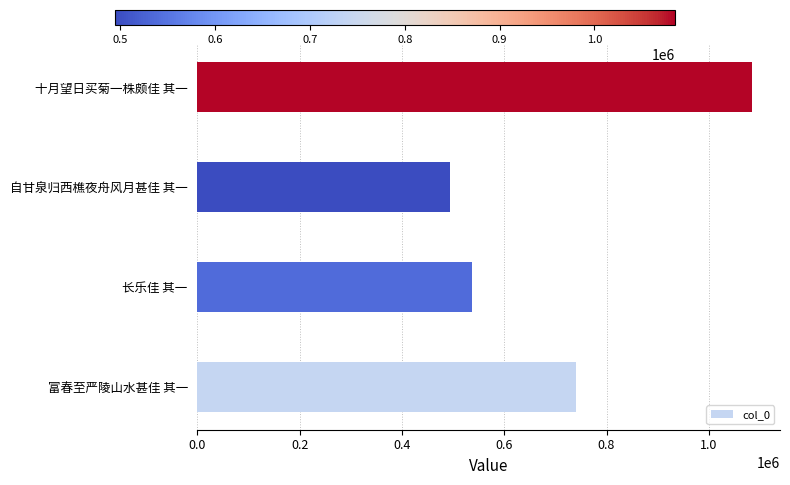

Are the bars horizontal?

Yes